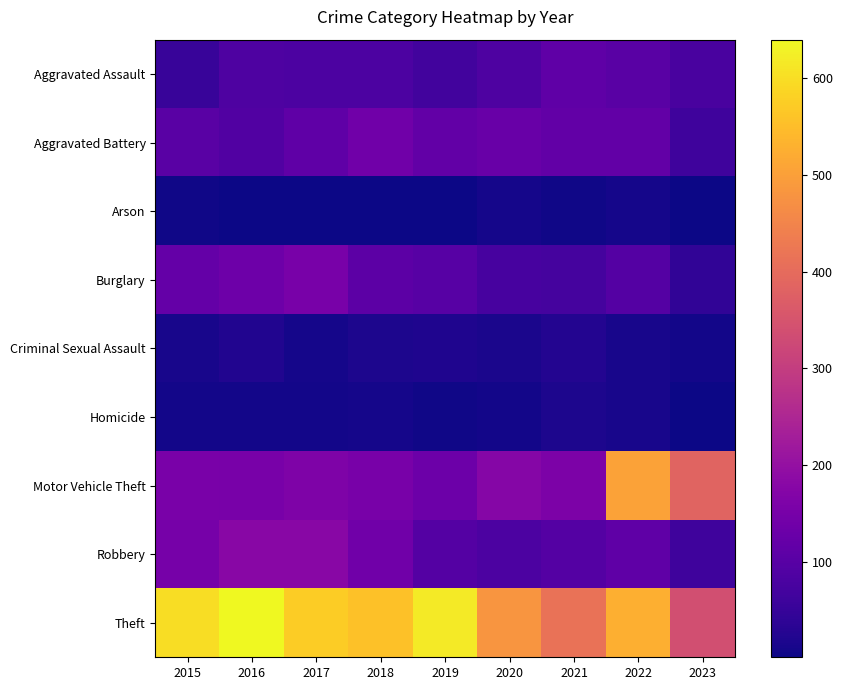

Reading left to right, extract all data points from this chart.

Aggravated Assault: 2015=51	2016=85	2017=82	2018=81	2019=66	2020=84	2021=111	2022=103	2023=76
Aggravated Battery: 2015=102	2016=90	2017=112	2018=139	2019=116	2020=128	2021=117	2022=118	2023=63
Arson: 2015=4	2016=1	2017=1	2018=2	2019=2	2020=9	2021=5	2022=9	2023=1
Burglary: 2015=120	2016=135	2017=152	2018=106	2019=100	2020=75	2021=72	2022=95	2023=43
Criminal Sexual Assault: 2015=12	2016=22	2017=10	2018=18	2019=19	2020=14	2021=24	2022=11	2023=8
Homicide: 2015=8	2016=8	2017=8	2018=10	2019=5	2020=6	2021=16	2022=13	2023=3
Motor Vehicle Theft: 2015=154	2016=153	2017=161	2018=153	2019=132	2020=174	2021=160	2022=503	2023=385
Robbery: 2015=149	2016=179	2017=180	2018=140	2019=95	2020=81	2021=95	2022=112	2023=63
Theft: 2015=598	2016=640	2017=575	2018=556	2019=618	2020=481	2021=415	2022=527	2023=340